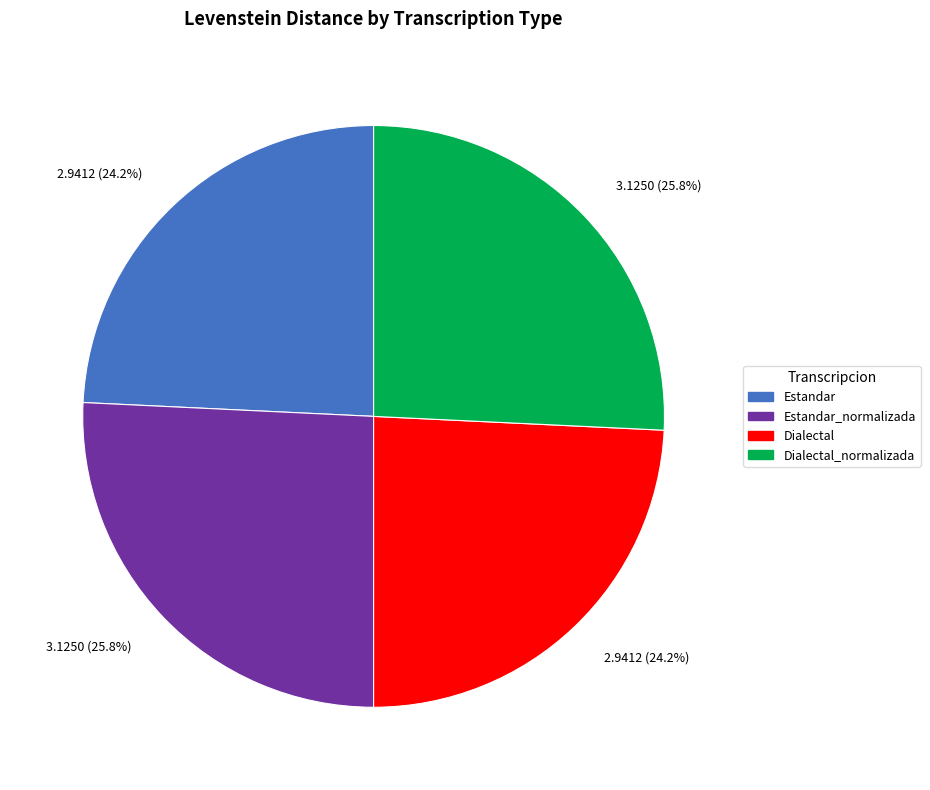

Is there a majority slice in this chart?

No